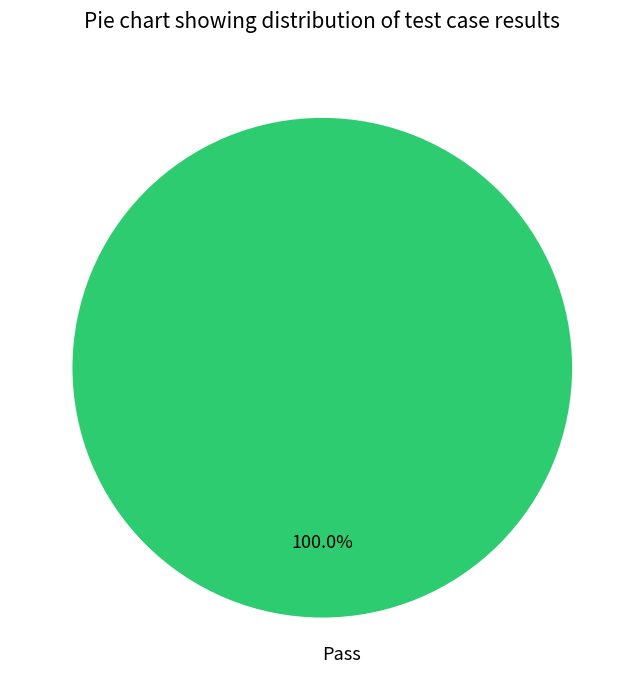

How many slices are in this pie chart?

1